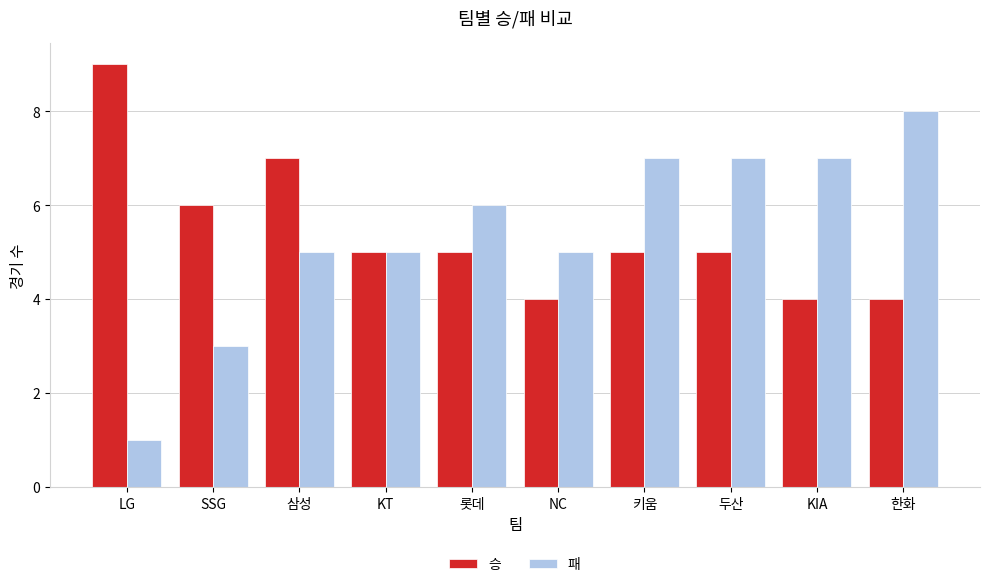

What is the spread (max minus min) of values at KIA?

3